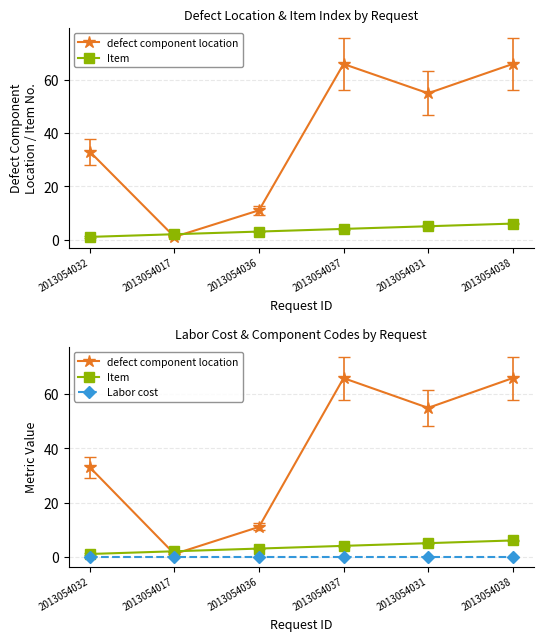

At which label is Labor cost closest to 0?

2013054032